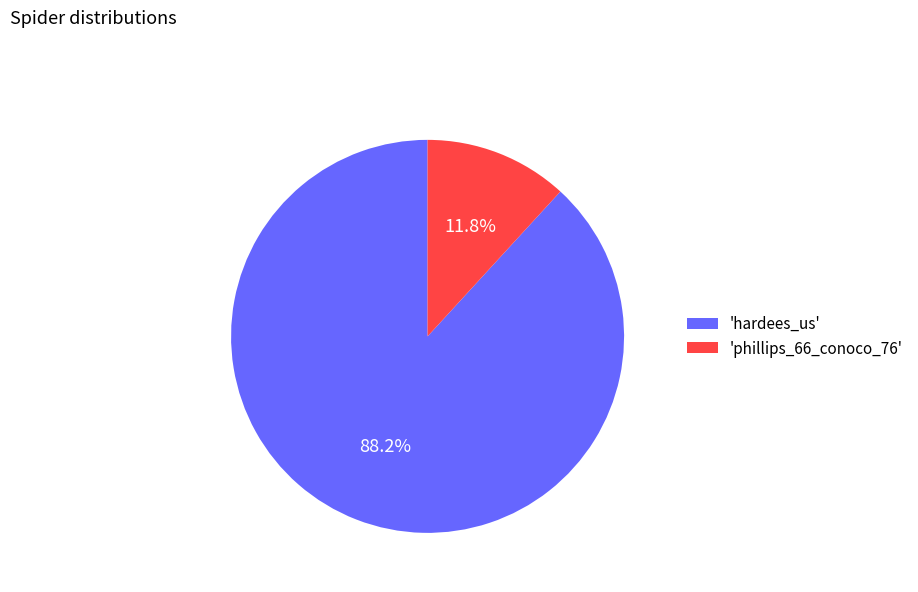

What is the total percentage of 'hardees_us' and 'phillips_66_conoco_76'?

100.0%